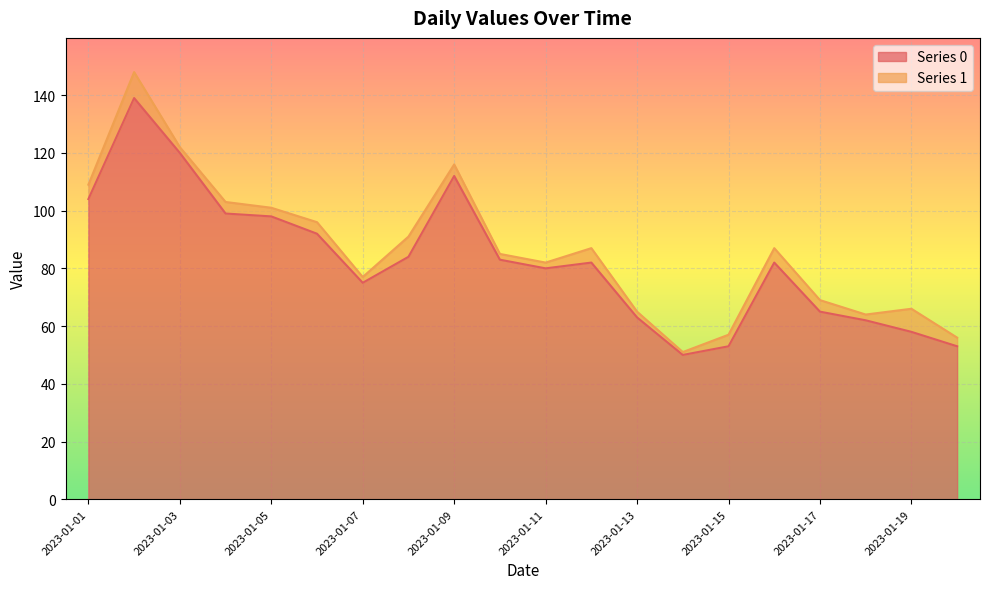

How many values are below 82?

9